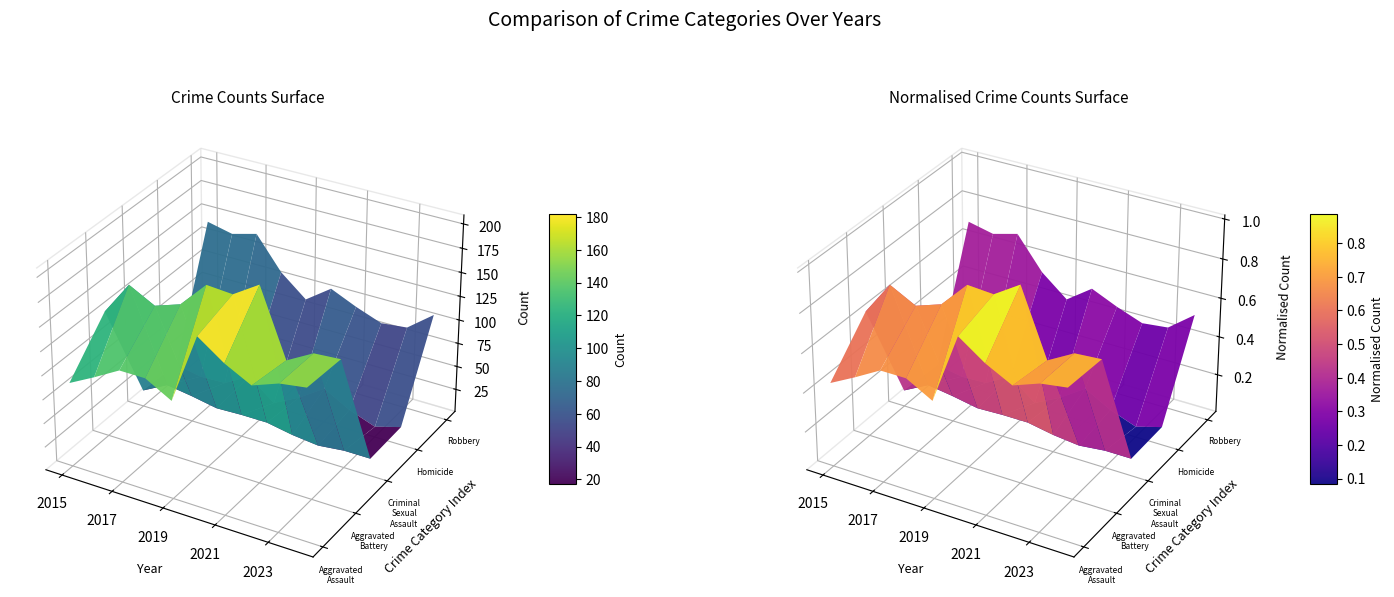

Which series has the largest range (max minus min)?

Aggravated Assault